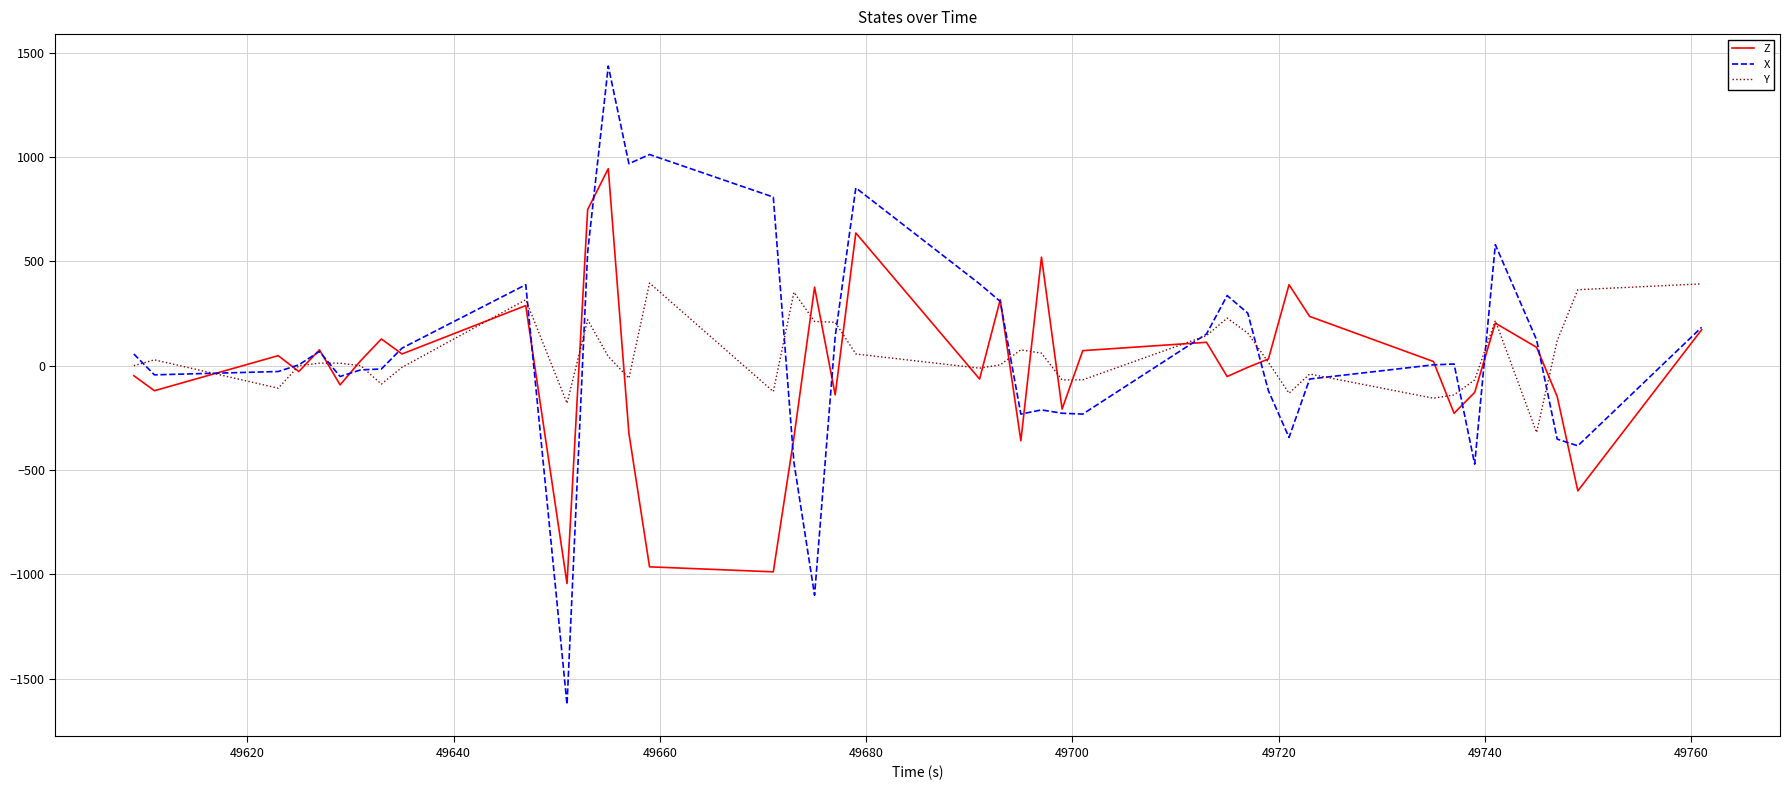

List the series in order of their peak value, highest first.

X, Z, Y